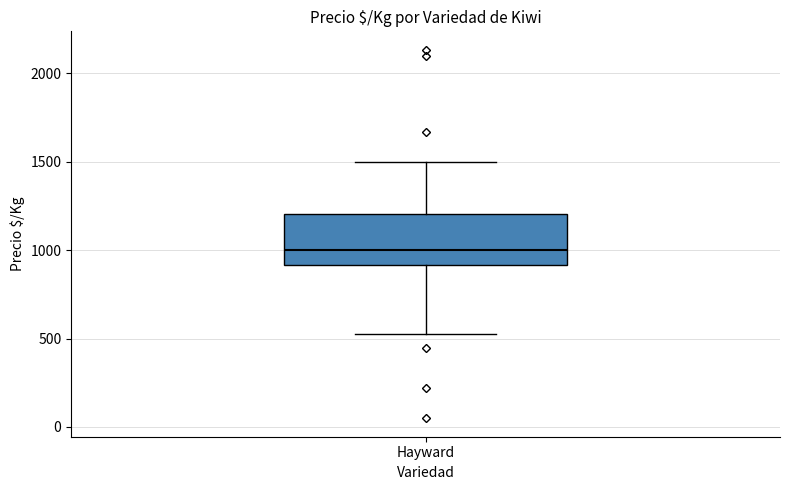

Read this box plot against the y-axis: the position of the median line, the range covered by the box, and the ends of both whiskers. The values are not printed on the chart, so give them approximately, as read against the axis.

median 1000, box 900 to 1200, whiskers 500 to 1500